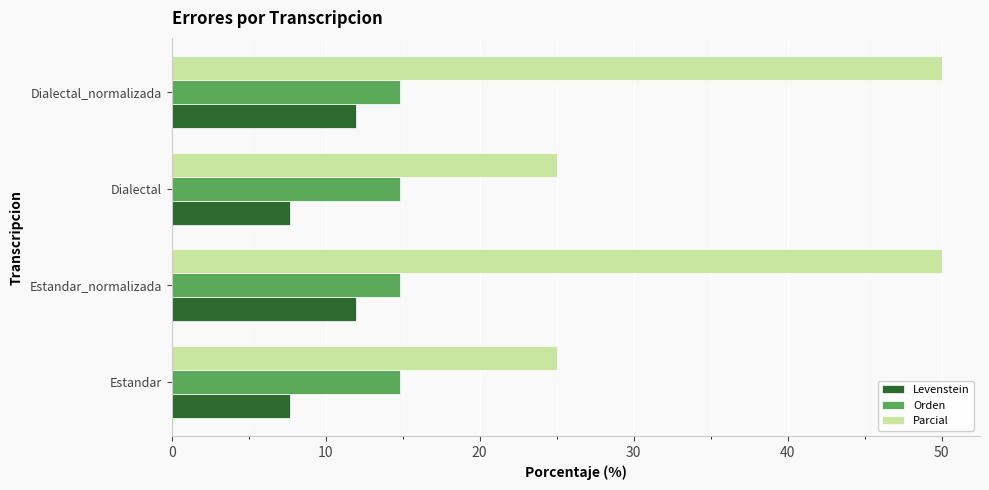

Rank the series by their average value, from lowest to highest.

Levenstein, Orden, Parcial